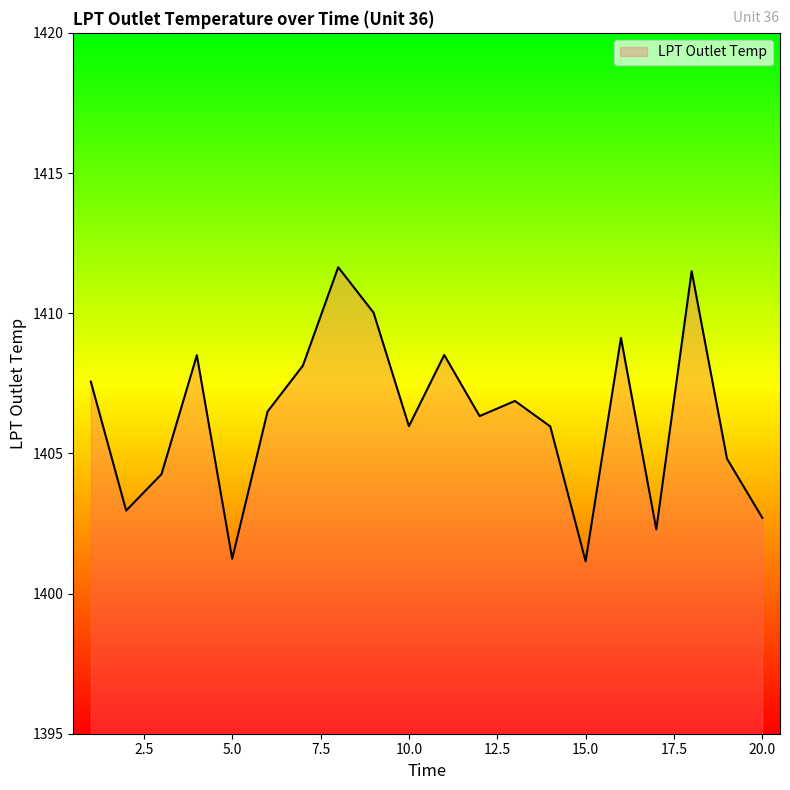

What is the maximum value shown in the chart?

1411.6